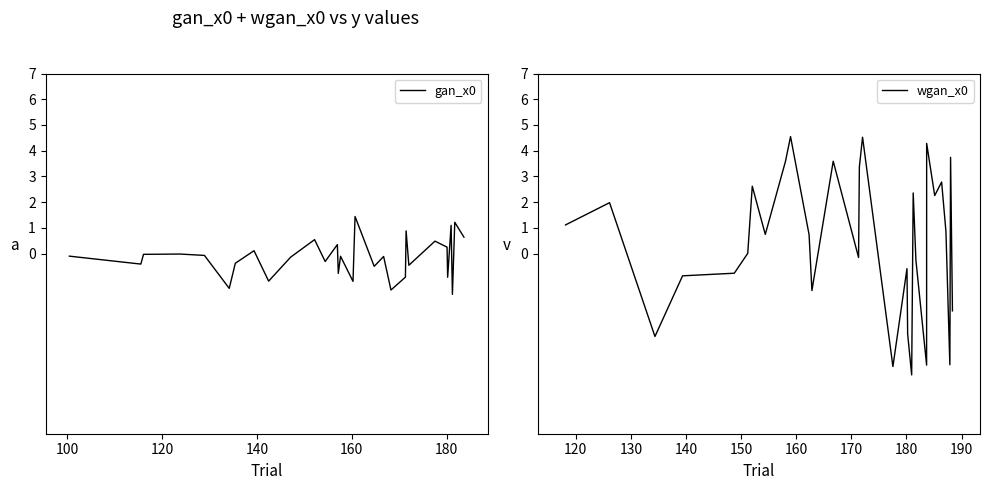

What is the difference between the second highest and second lowest values in the gan_x0 series?

2.6